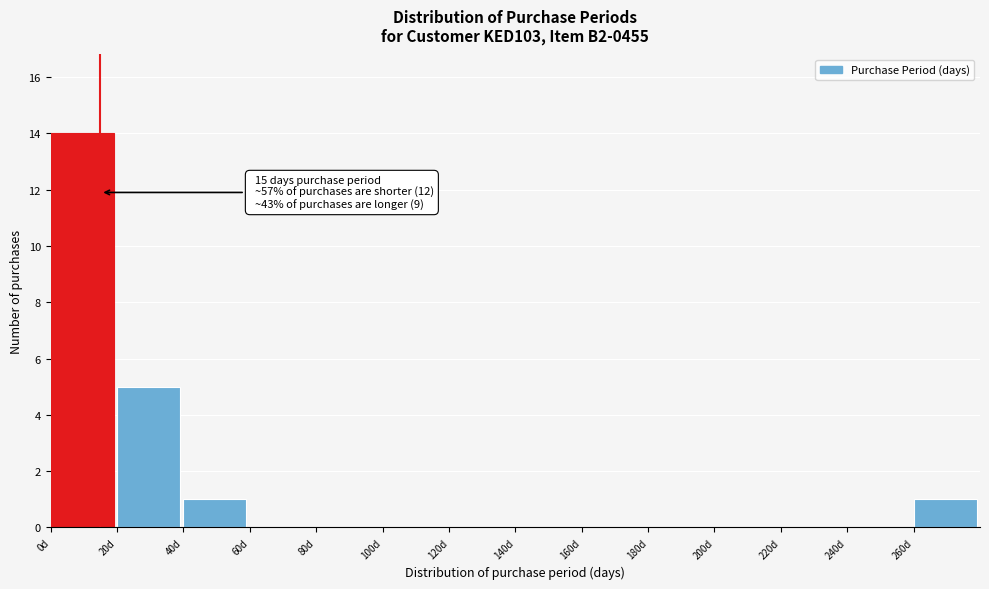

Over which range of the x-axis is the bar tallest?

0 to 20